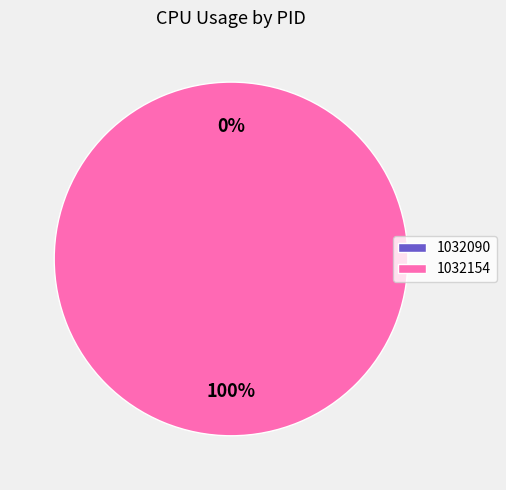

True or false: 1032154 accounts for 100% of the total.

True